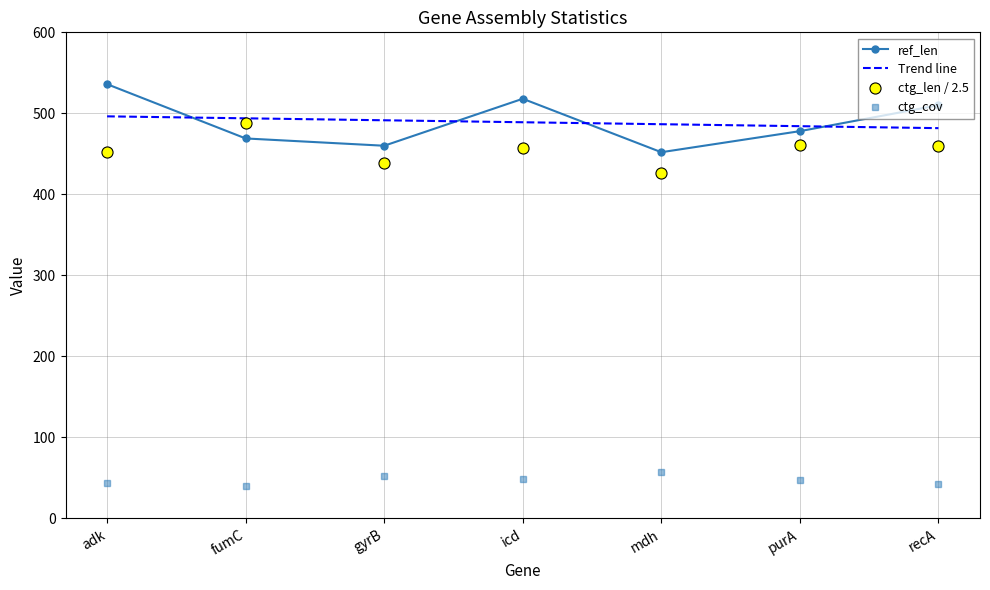

Is it true that ref_len equals 294.5 at purA?

False